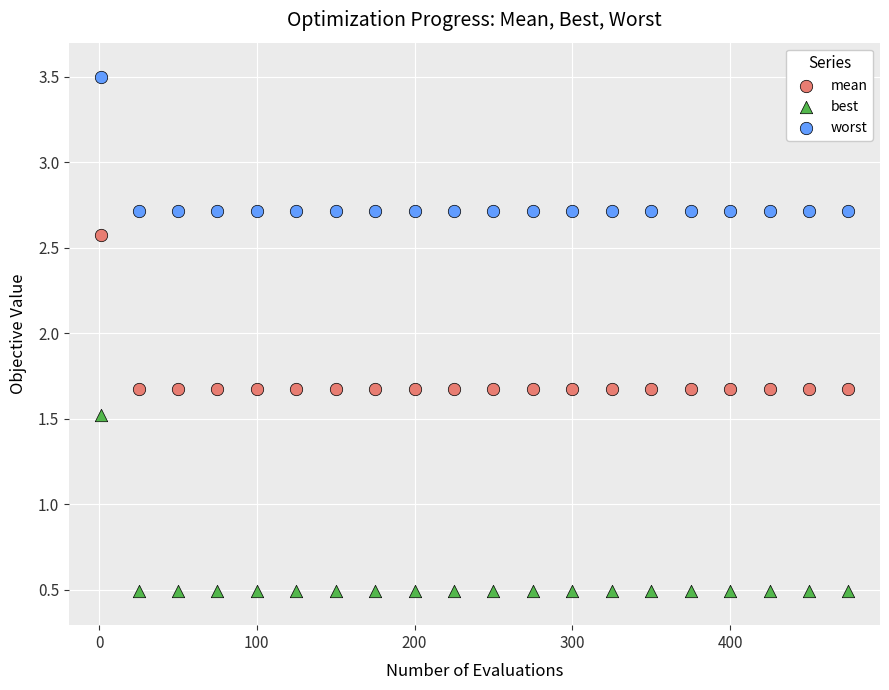

Which series has the widest spread of Y values?

best